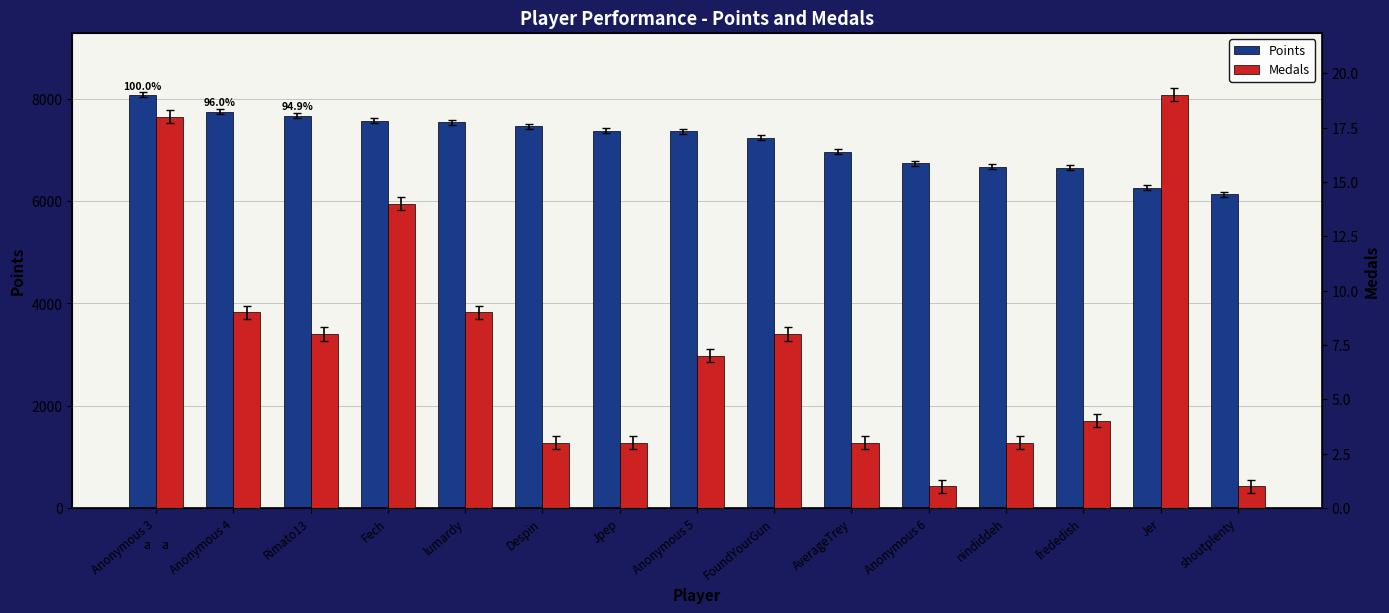

How many bars are there in each group?

2